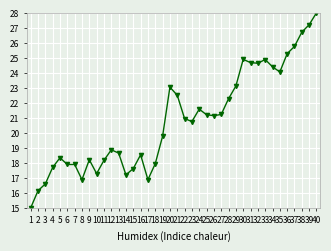

What is the difference between the maximum and second lowest values?

11.9